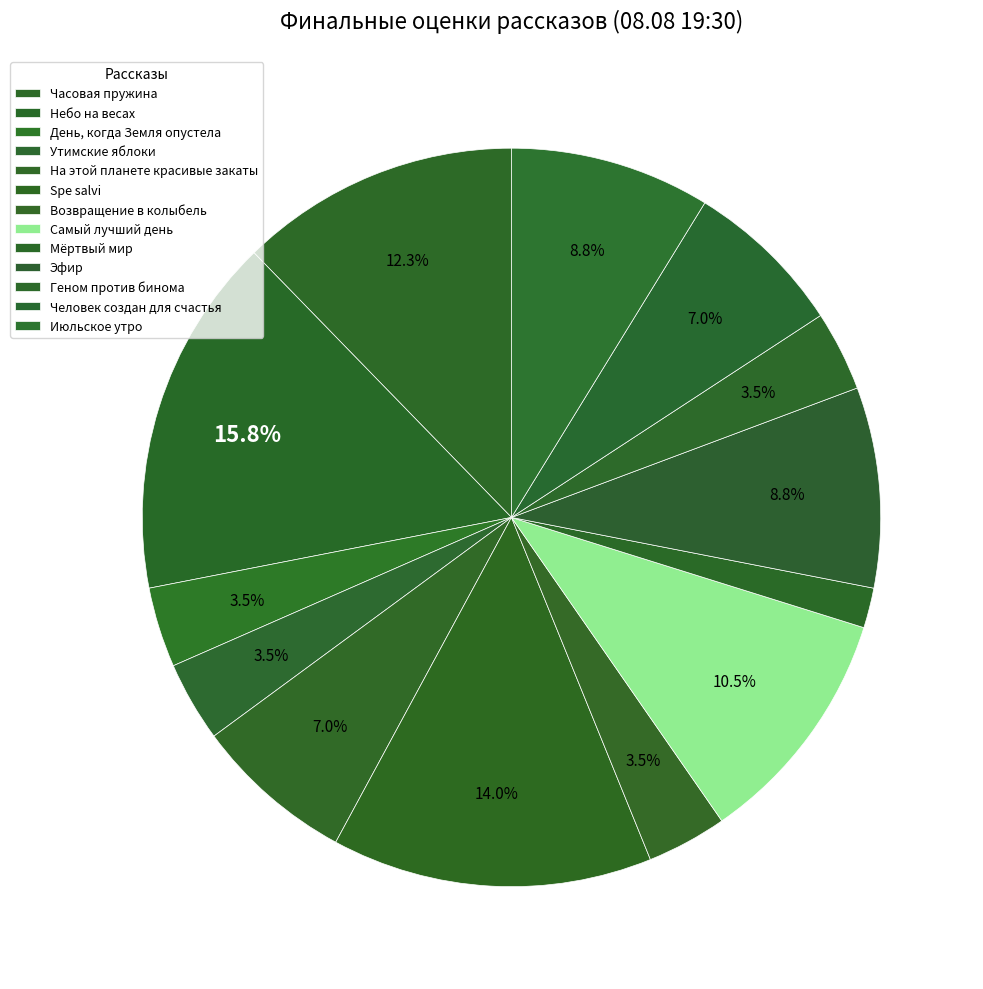

To the nearest percent, what percentage of the pie is Часовая пружина?

12%